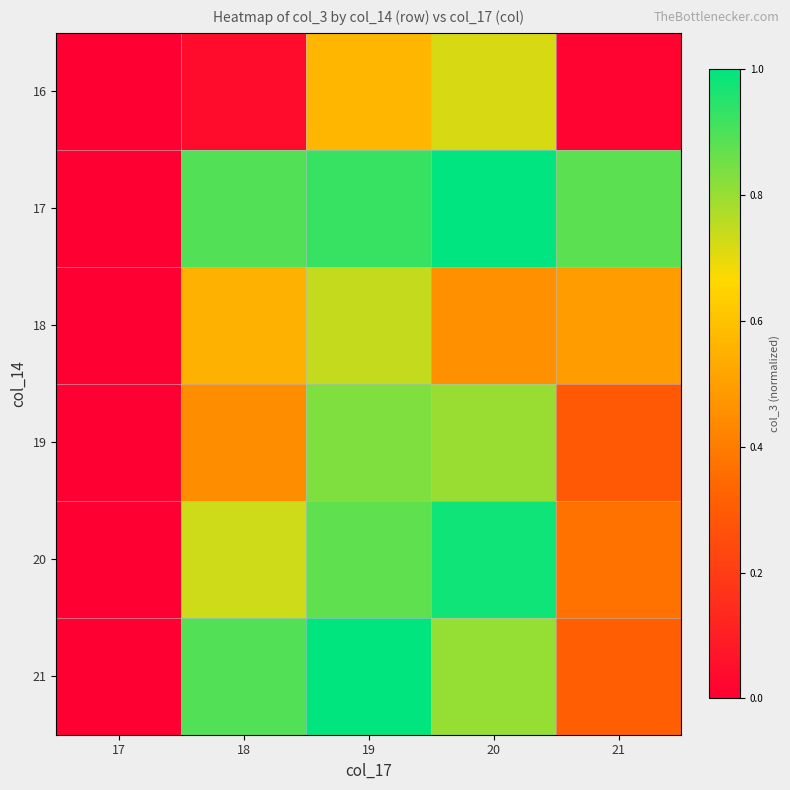

List the series in order of their peak value, lowest first.

16, 18, 19, 20, 21, 17